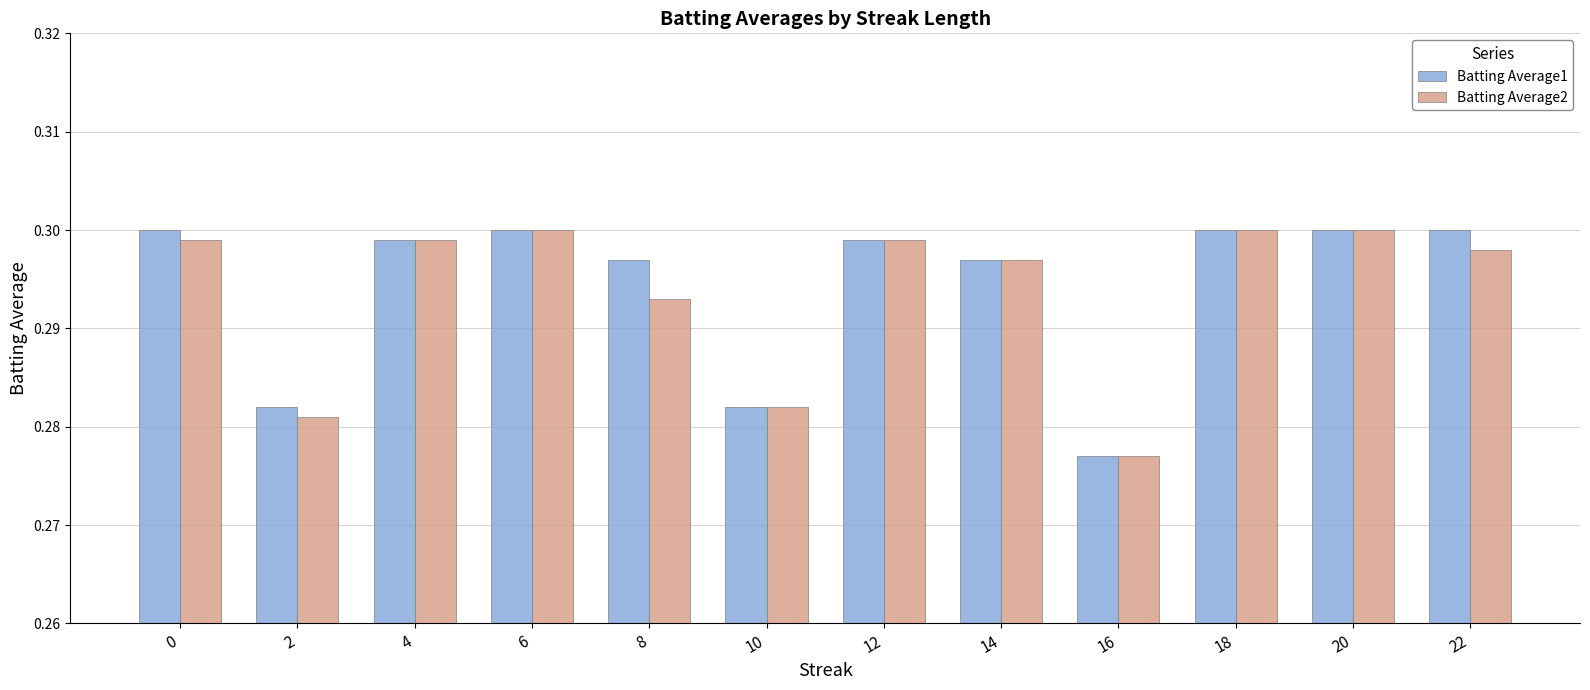

Which category has the lowest value in the Batting Average2 series?

16